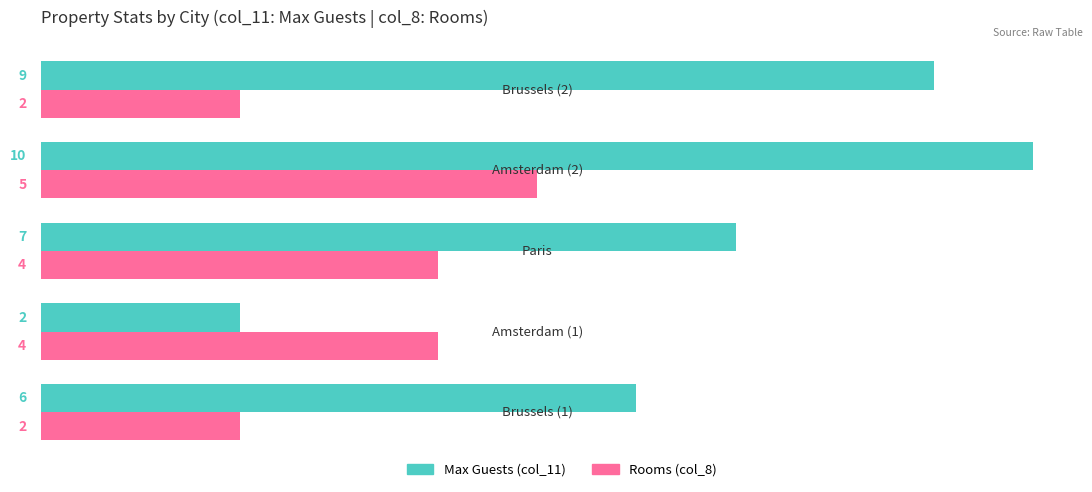

What is the greatest value displayed?

10